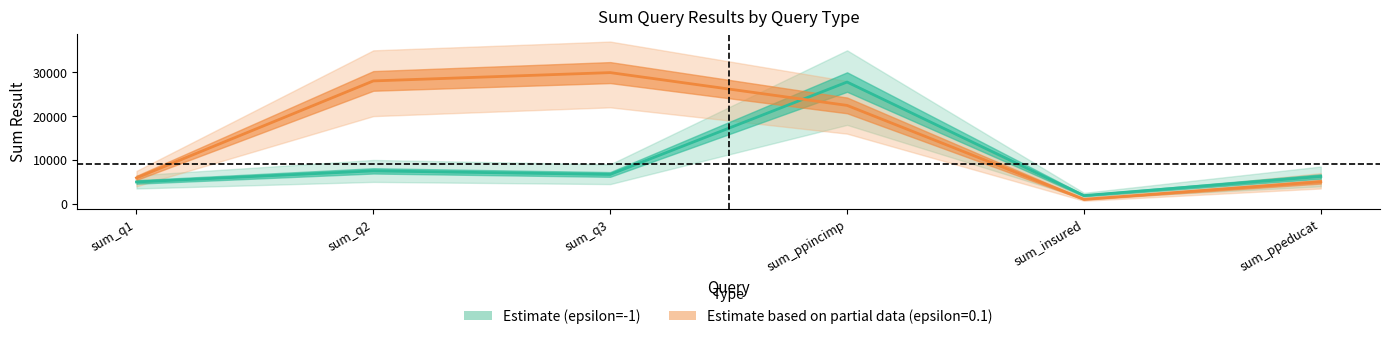

How many lines are shown in the chart?

1